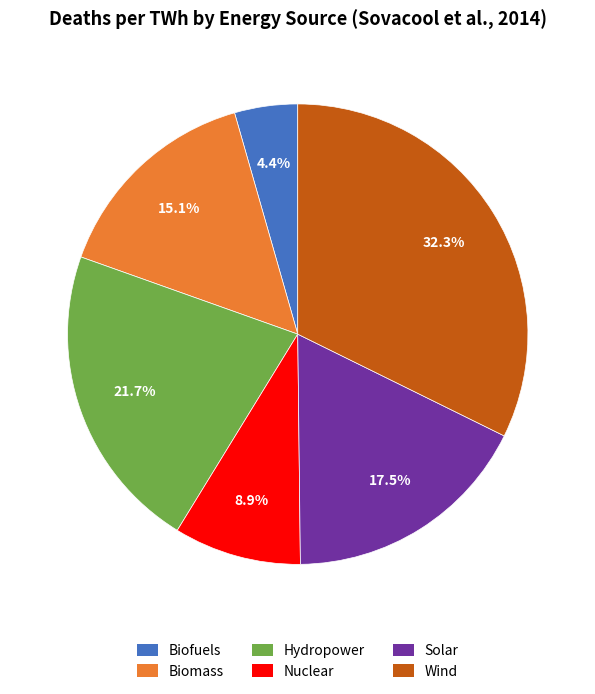

Count the number of slices in the pie.

6